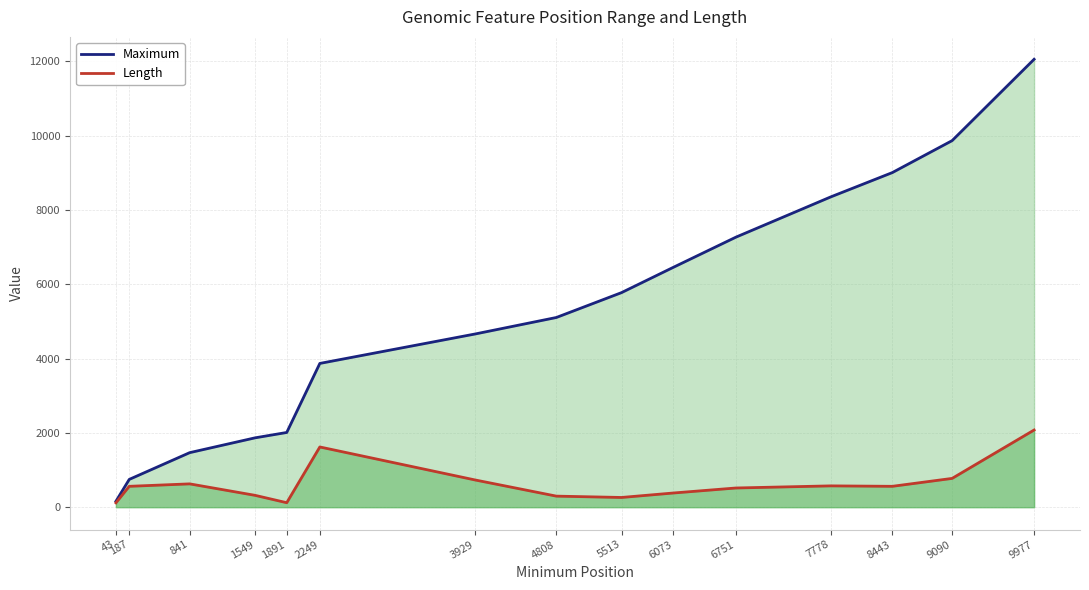

What value does the Length series have at 9977, to the nearest 10?

2080